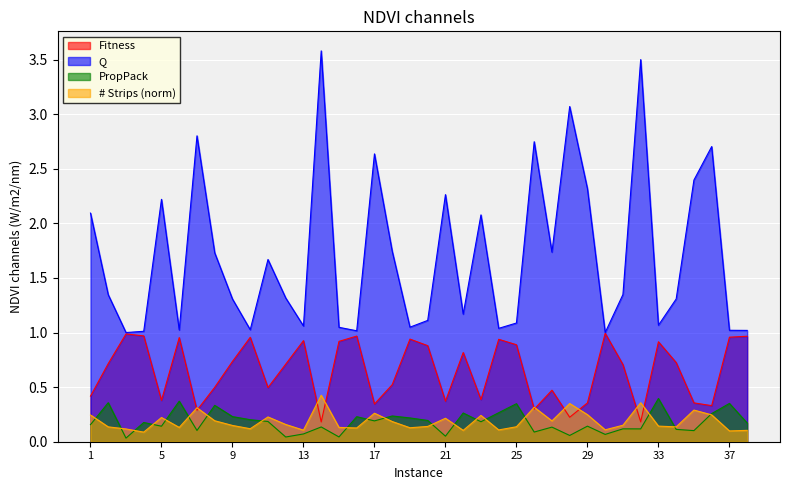

True or false: Q and PropPack cross at least once.

False